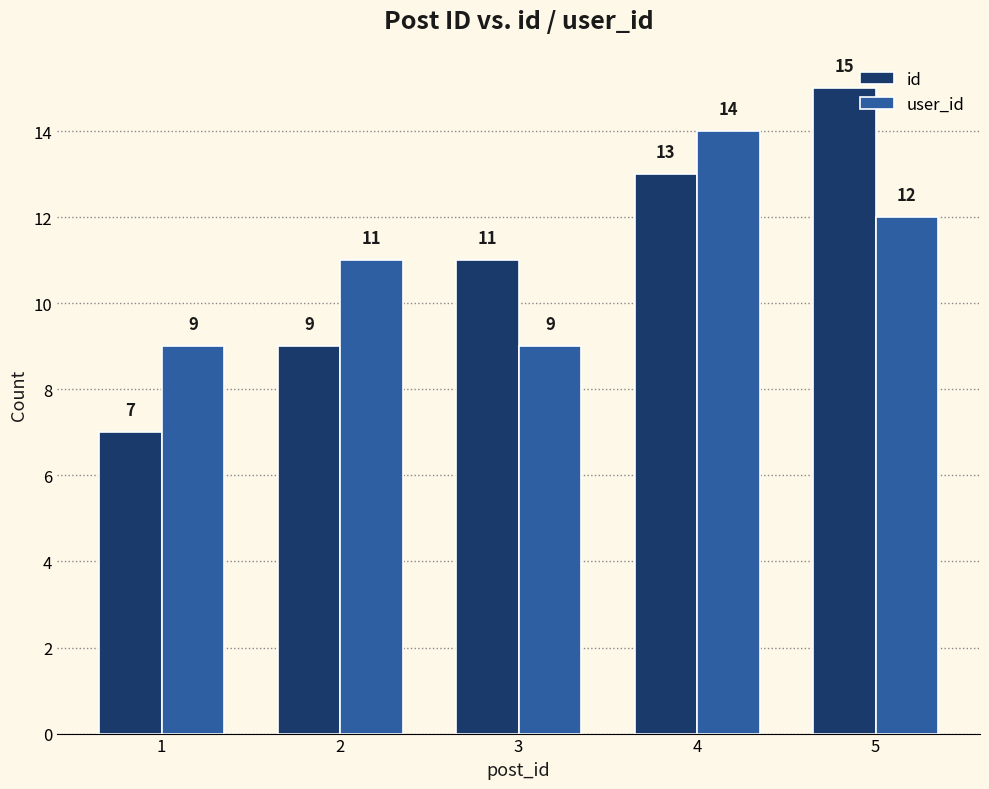

Between 1 and 5, which series saw the biggest shift?

id